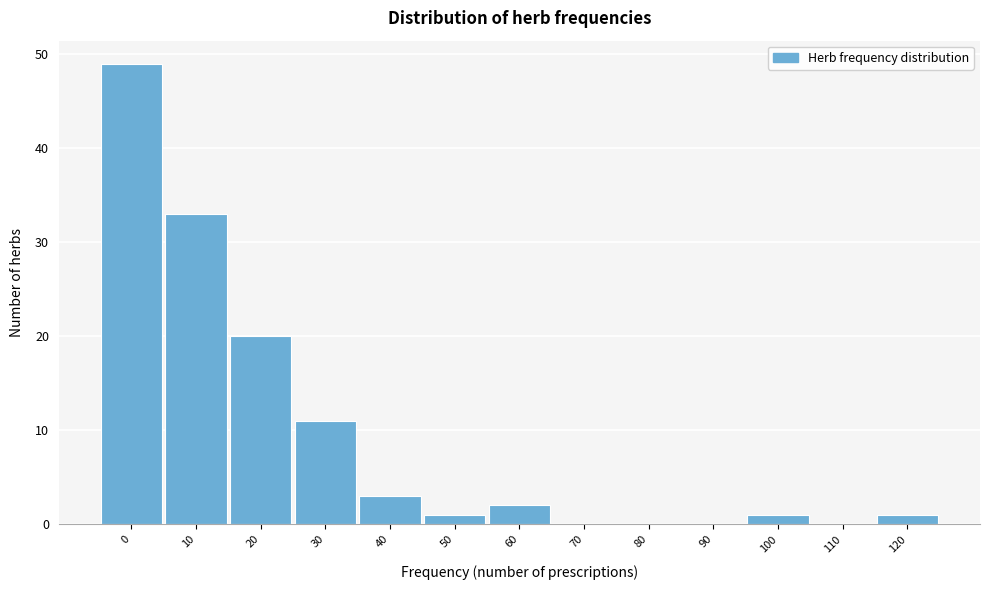

Reading right to left, transcribe all the data shown in this chart.

120=1	110=0	100=1	90=0	80=0	70=0	60=2	50=1	40=3	30=11	20=20	10=33	0=49